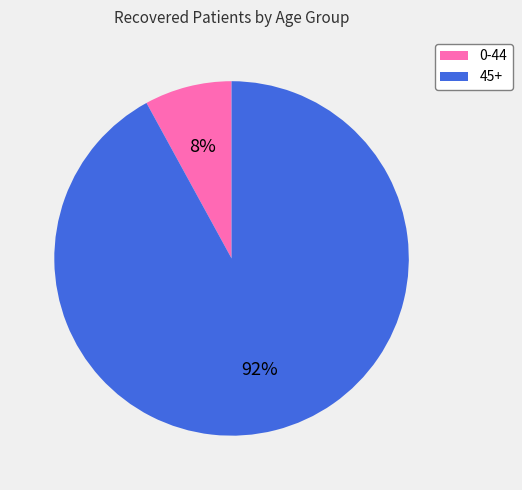

Is there any slice that represents more than half of the pie?

Yes